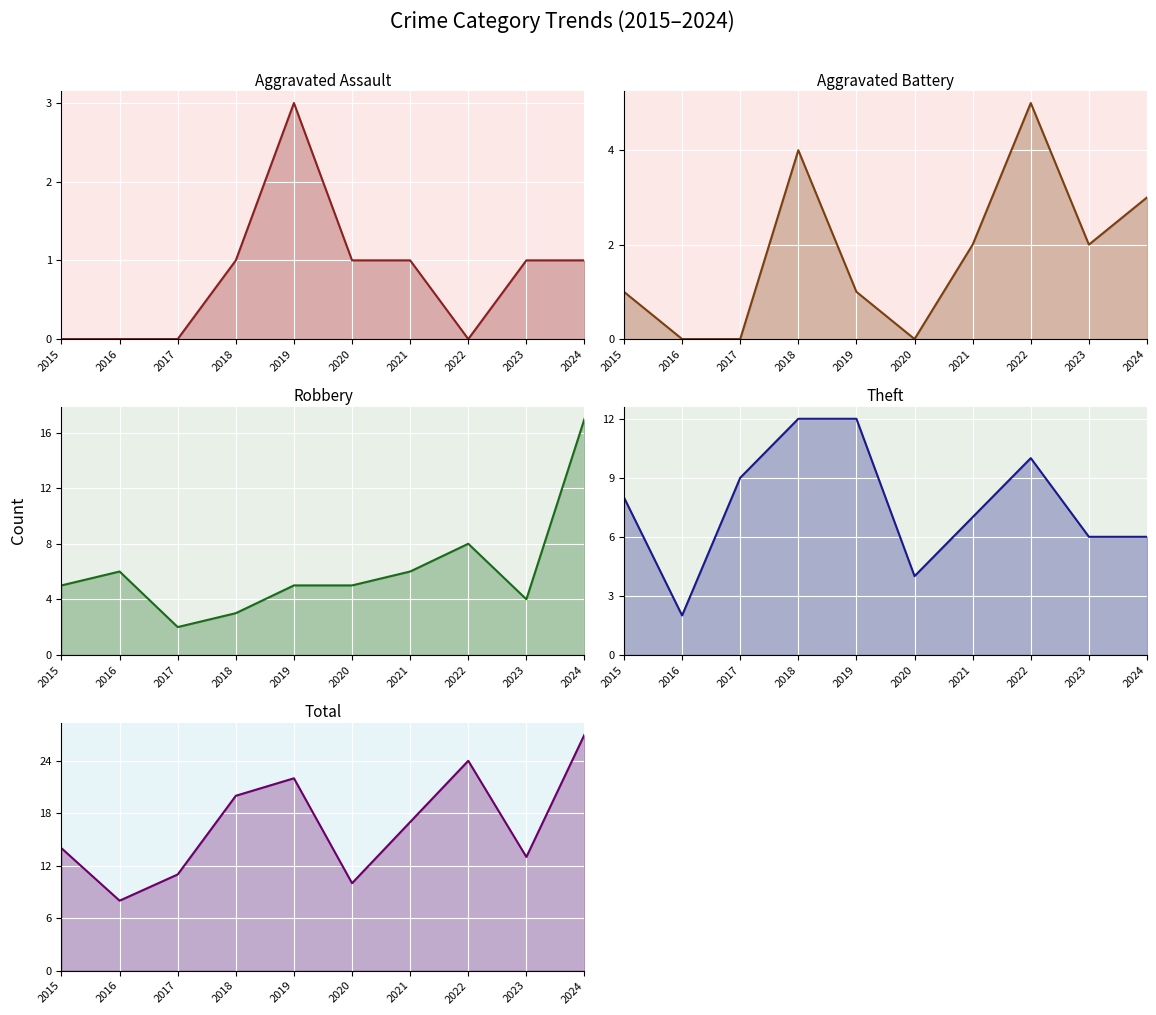

Rank the series by their maximum value, from lowest to highest.

Aggravated Assault, Aggravated Battery, Theft, Robbery, Total